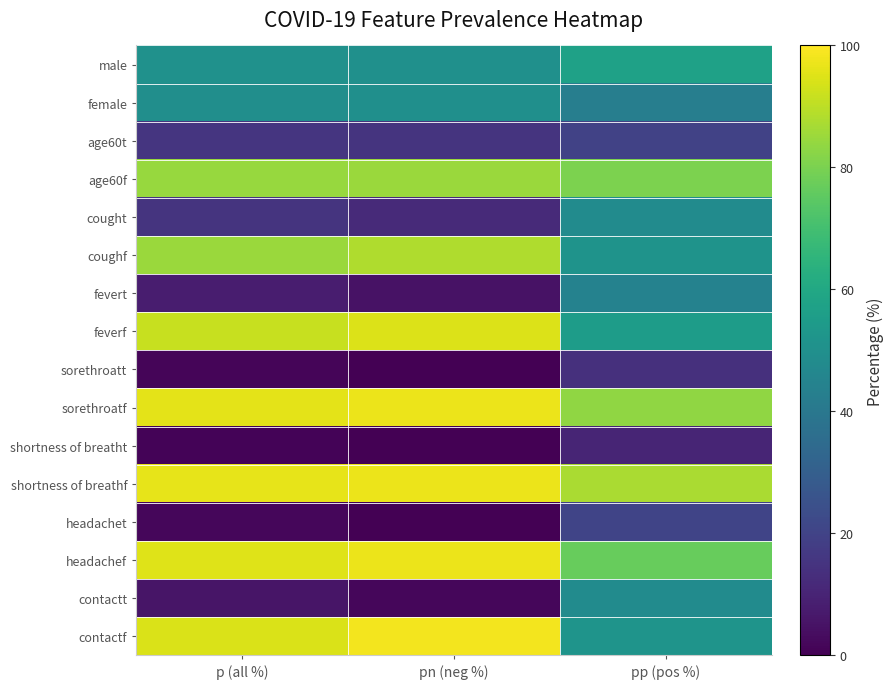

At which category does the chart reach its minimum across all series?

pn (neg %)